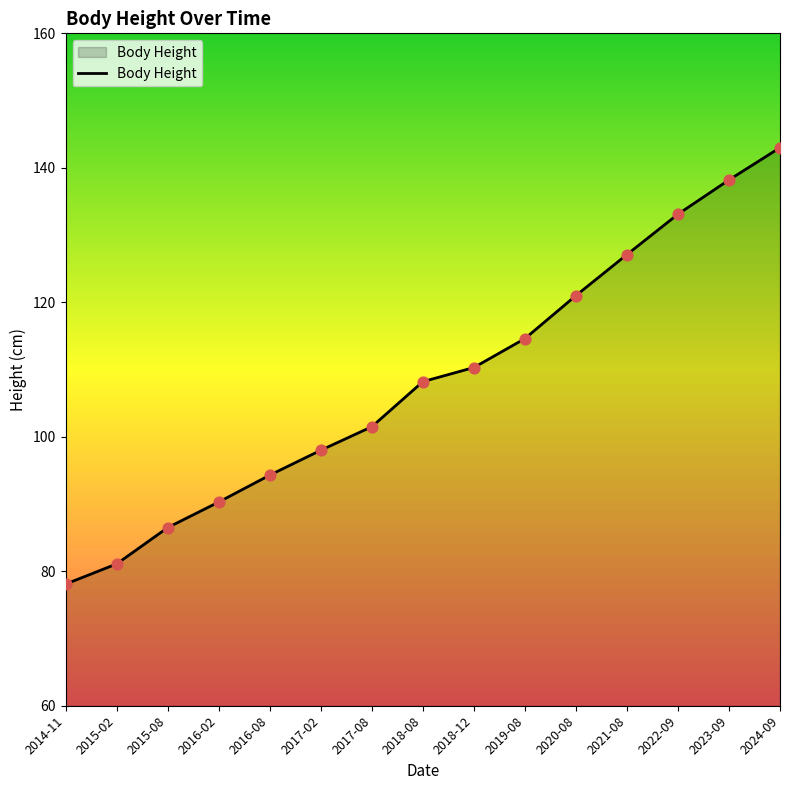

What is the change in value from 2014-11 to 2015-08?

+8.4